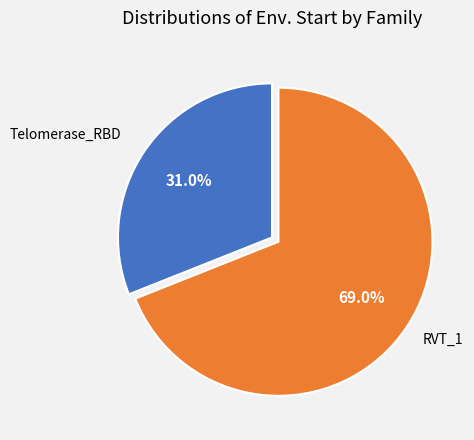

To the nearest percent, what is the average slice percentage?

50%